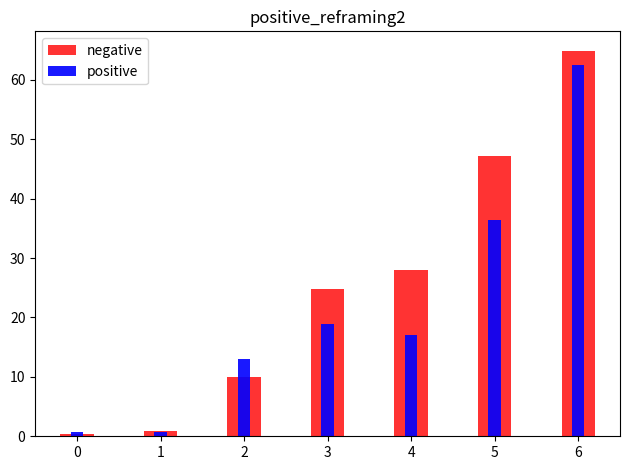

Reading right to left, what are all the values shown in this chart?

negative: 64.9	47.2	28.0	24.8	10.0	0.8	0.3
positive: 62.6	36.4	17.1	18.9	13.1	0.8	0.7